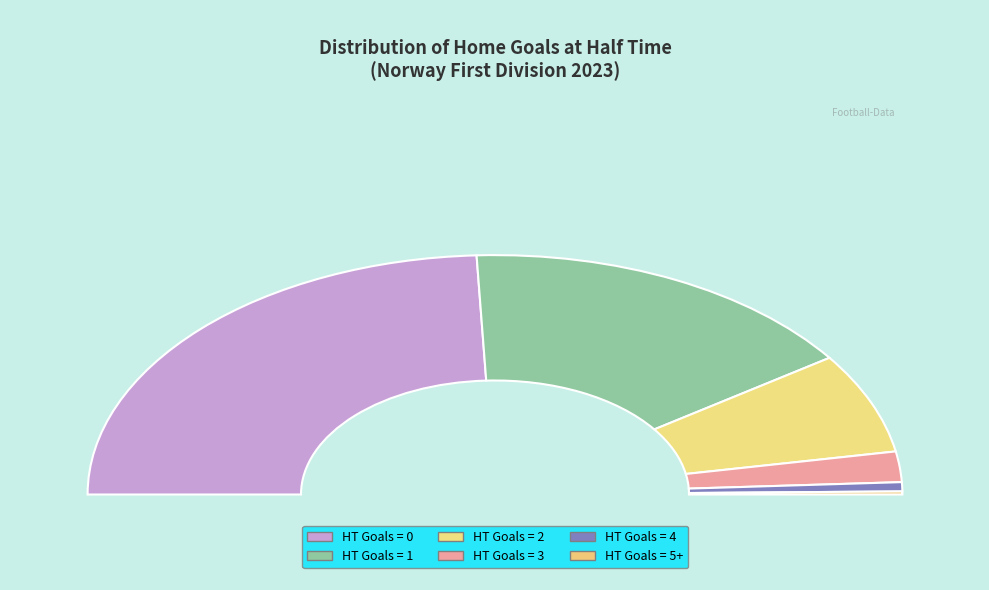

True or false: 0 accounts for 38% of the total.

False